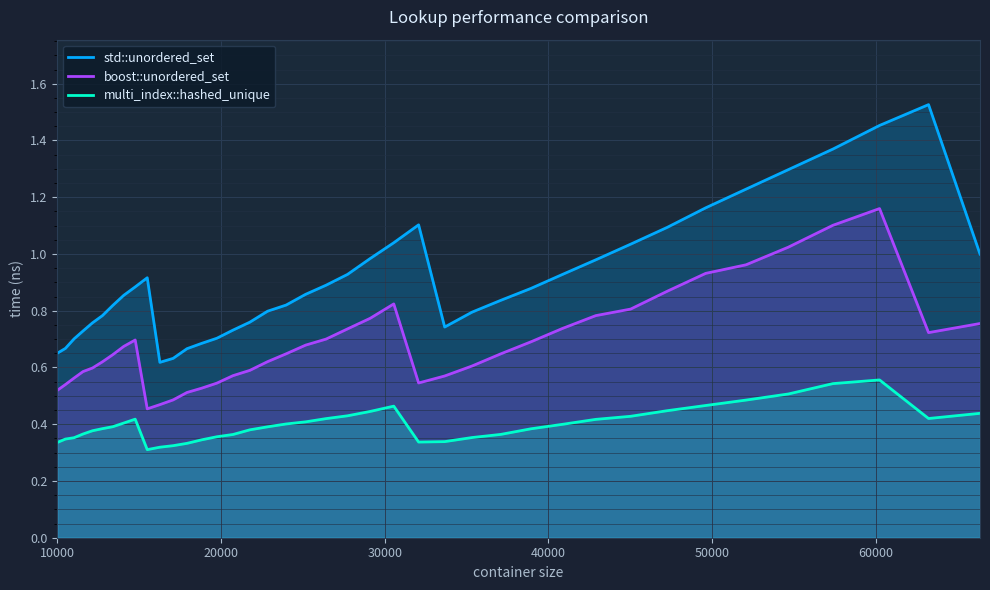

Which series has the largest total across all categories?

std::unordered_set